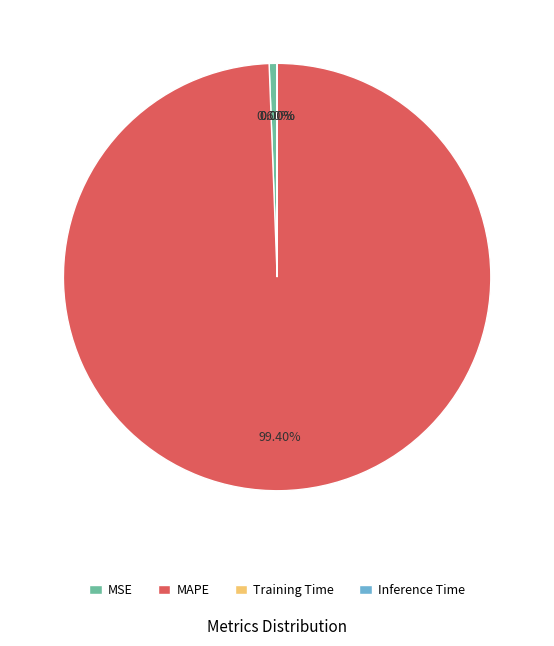

Does any single category account for the majority?

Yes